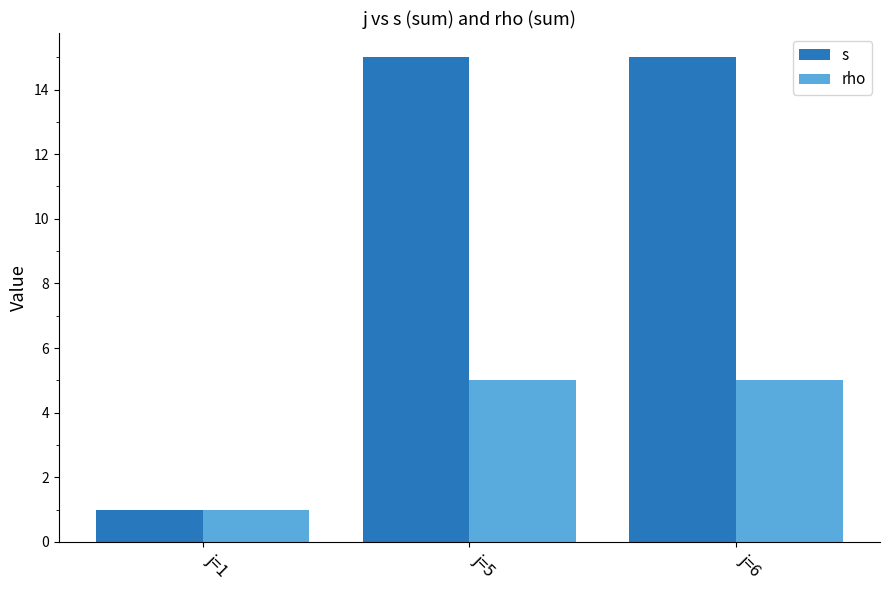

Count the rho values in the range 1 to 5.

3